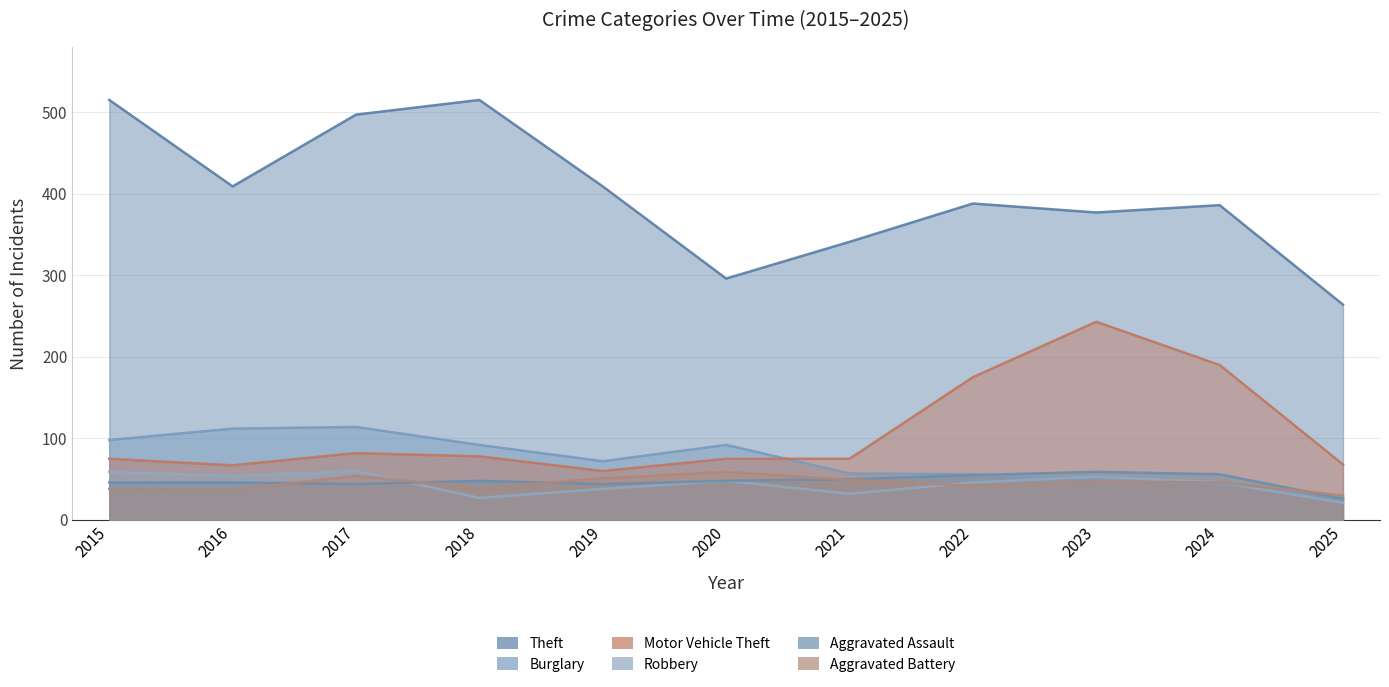

The value of Theft at 2019 is 409. True or false?

True